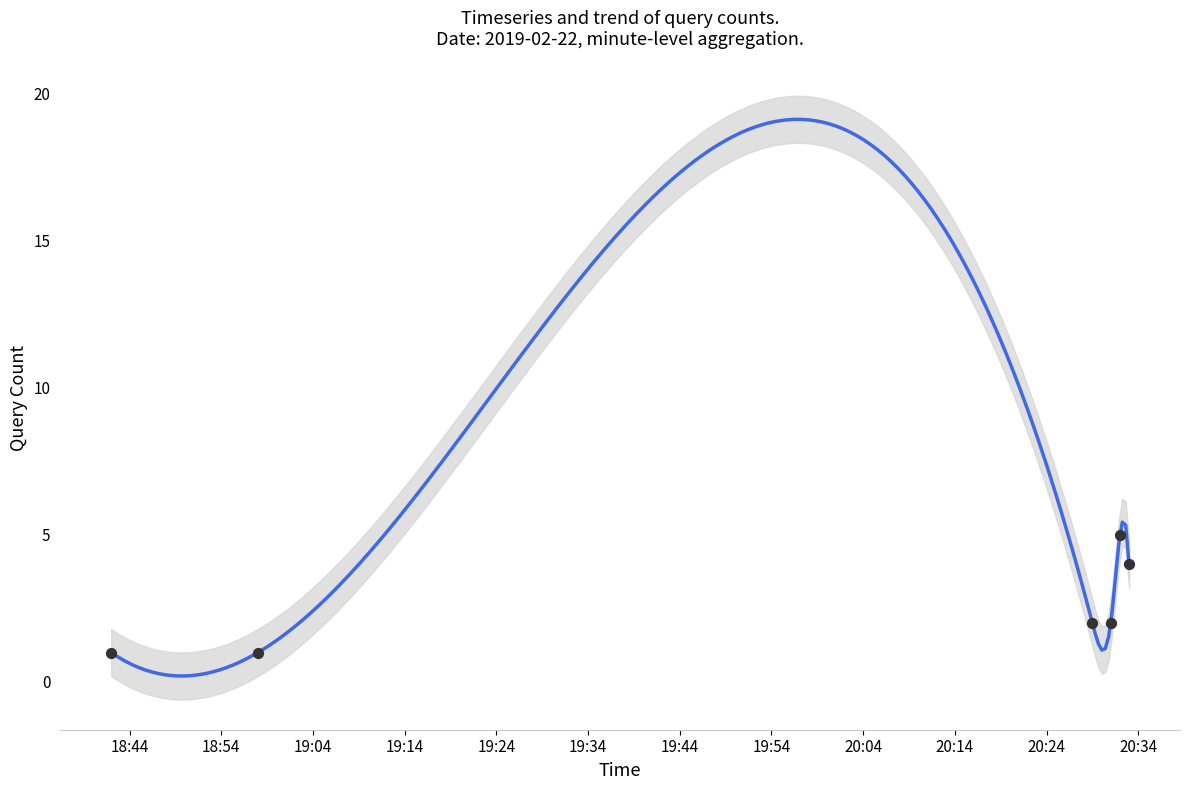

Between 2019-02-22 20:31:00 and 2019-02-22 20:32:00, which is larger?

2019-02-22 20:32:00